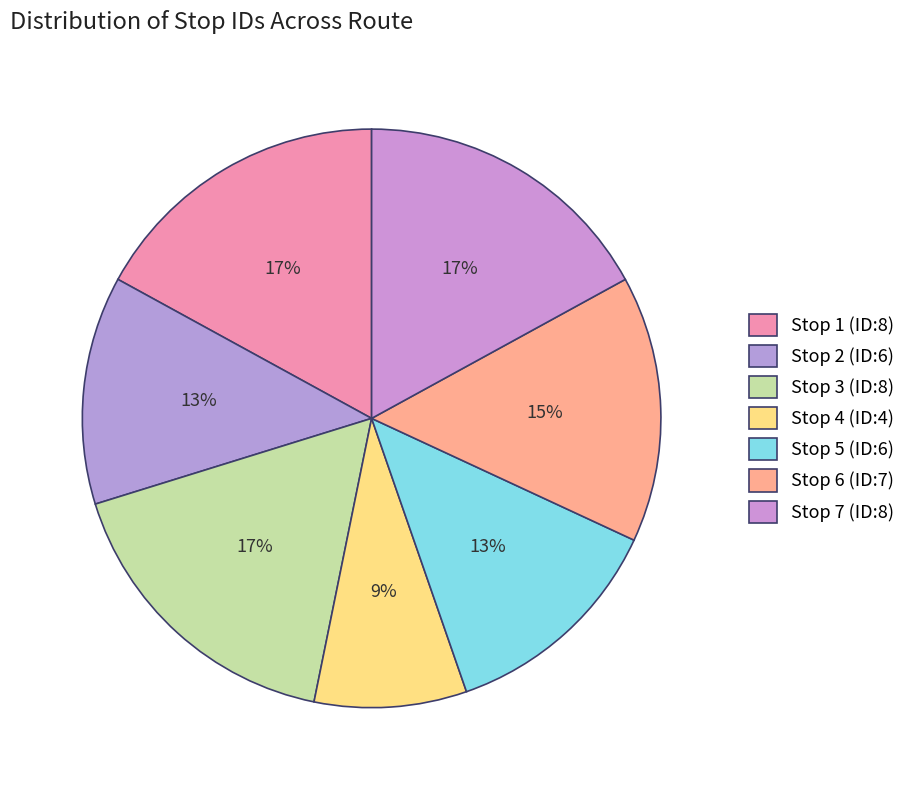

Count the number of slices in the pie.

7